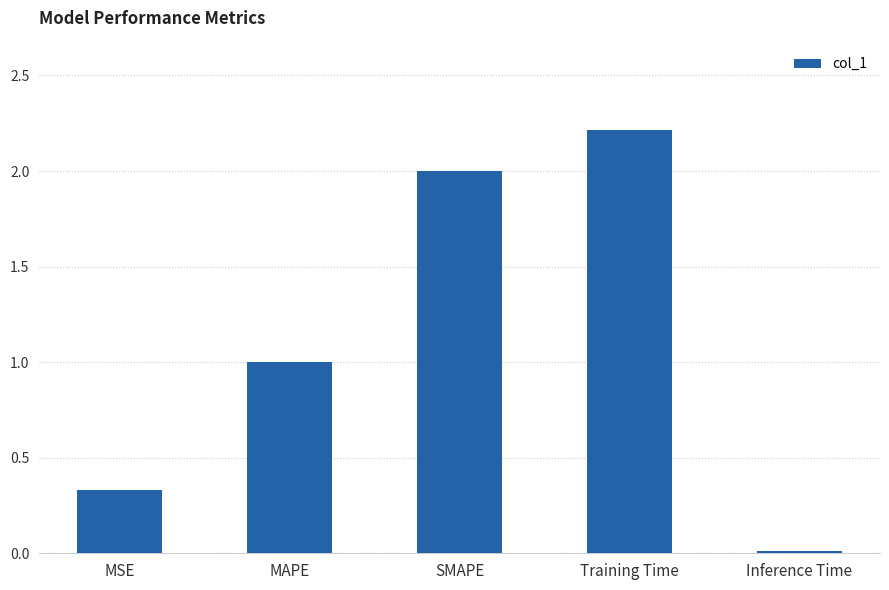

What is the change in value from SMAPE to Inference Time?

-2.0